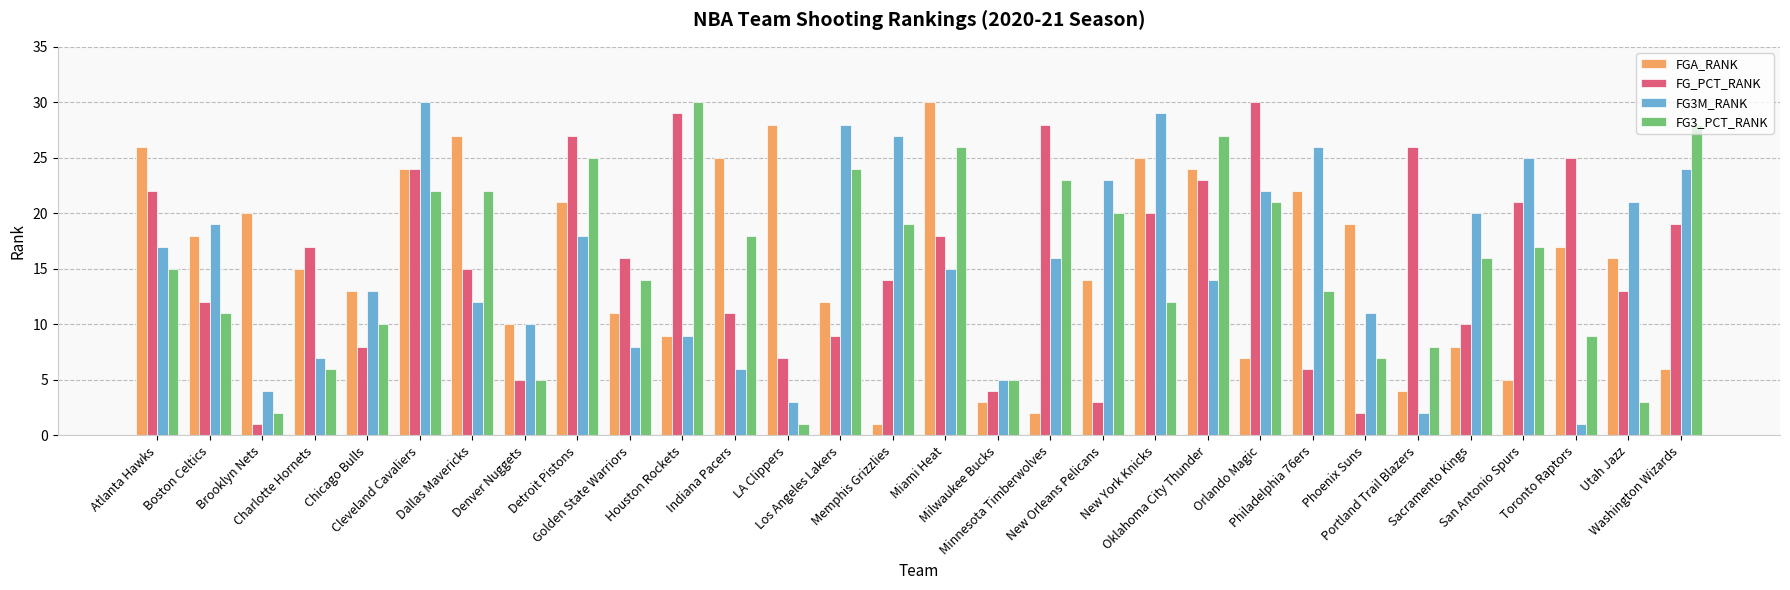

Count the number of categories in the chart.

30